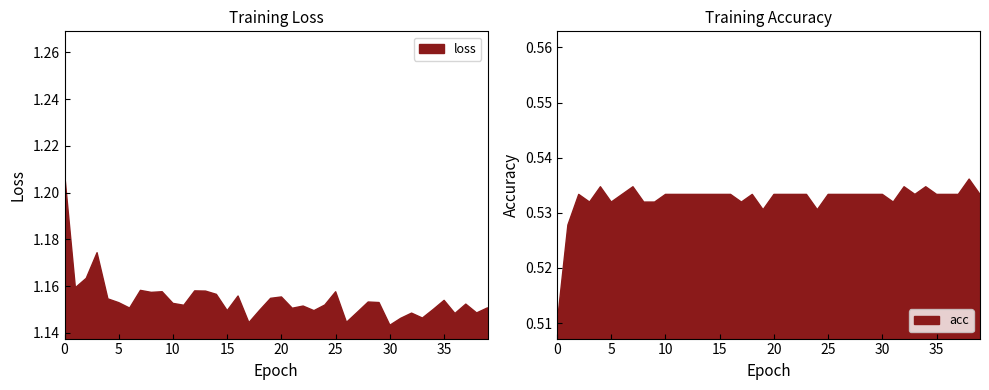

Between 4 and 30, which is larger?

4